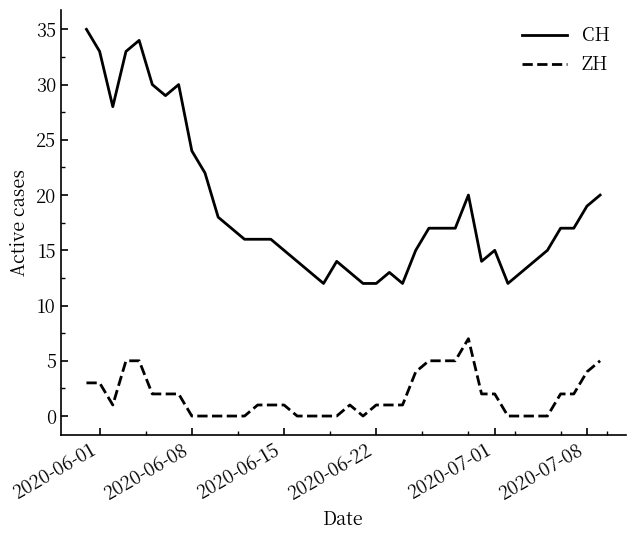

True or false: ZH and CH cross at least once.

False